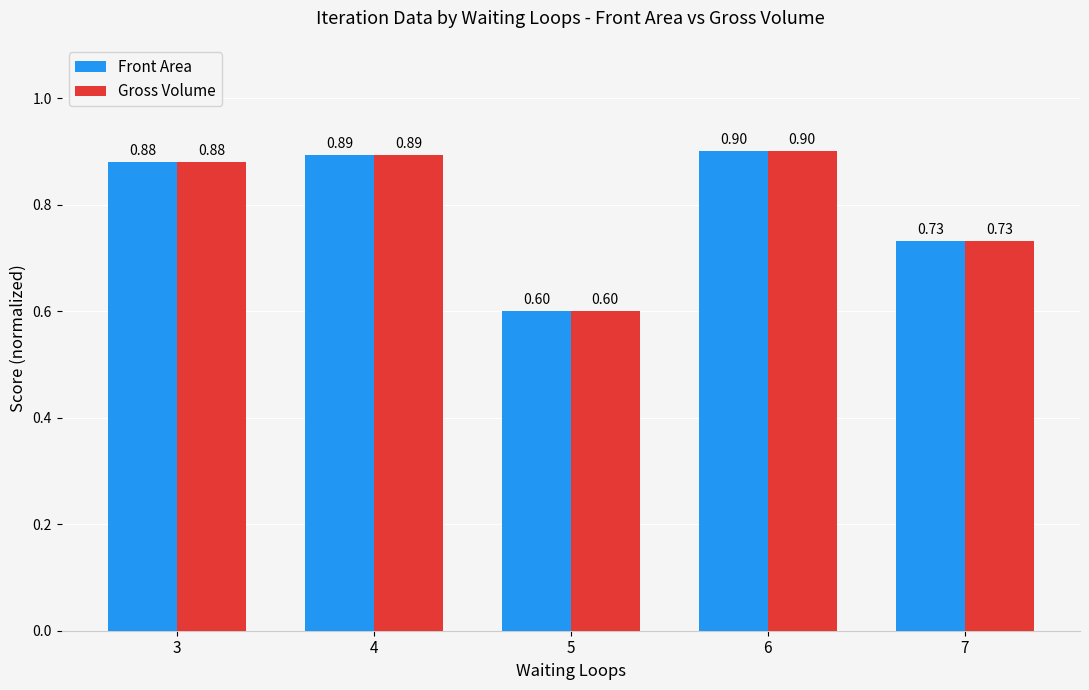

The Front Area series shows 1.0 at 7. True or false?

False